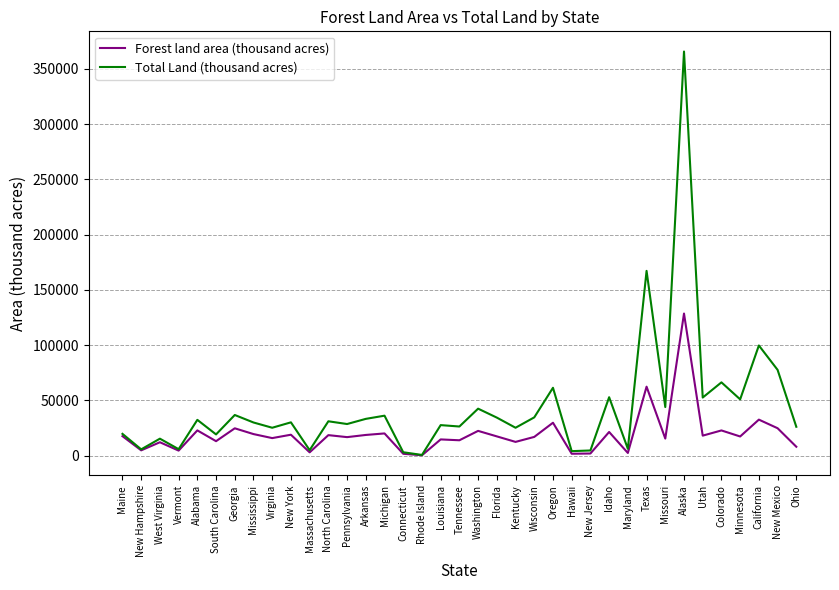

What is the difference between the highest and lowest values at New Mexico?

52791